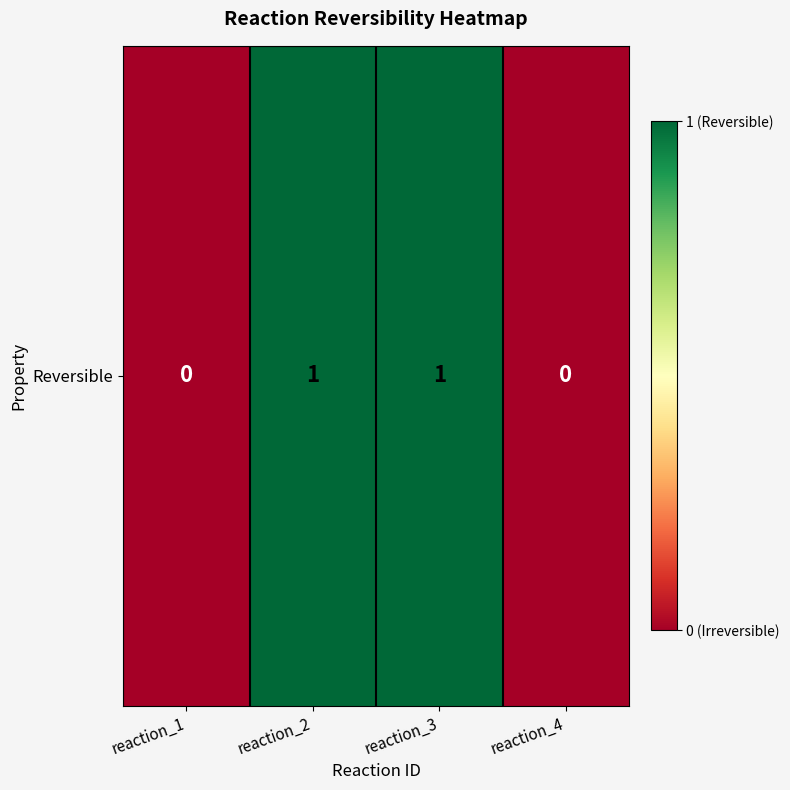

The value at reaction_4 is 1. True or false?

False